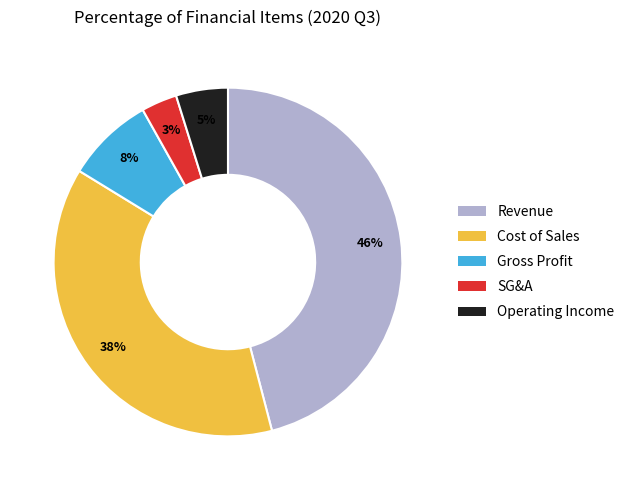

Does any single category account for the majority?

No